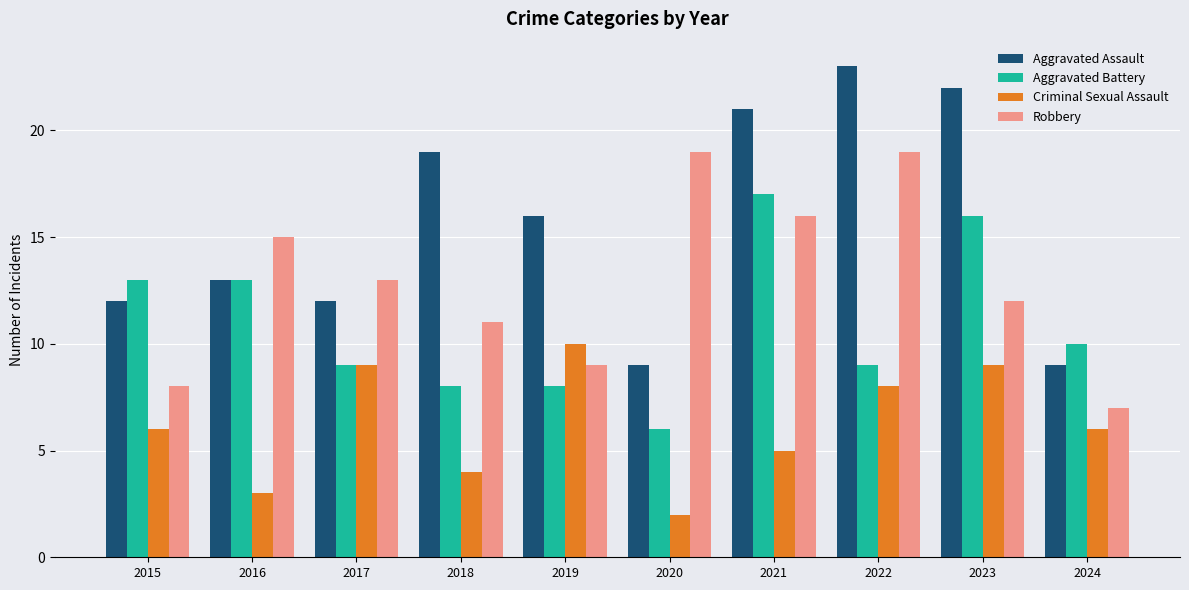

Rank the series by their maximum value, from lowest to highest.

Criminal Sexual Assault, Aggravated Battery, Robbery, Aggravated Assault